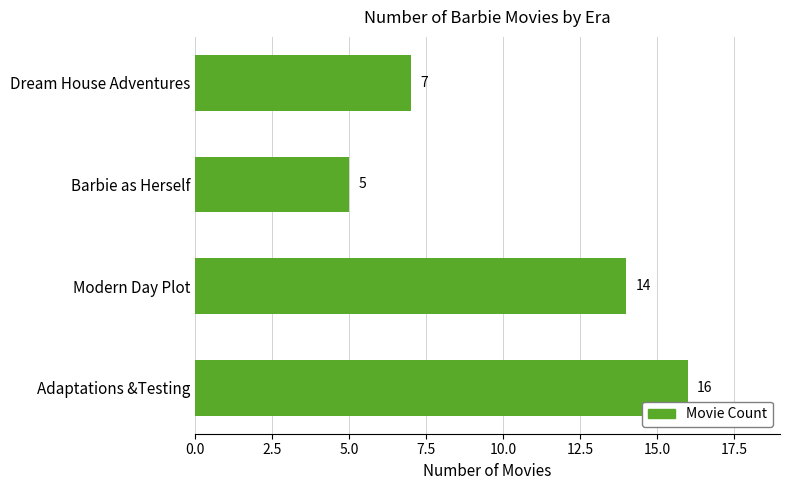

The value at Adaptations &Testing is 16. True or false?

True